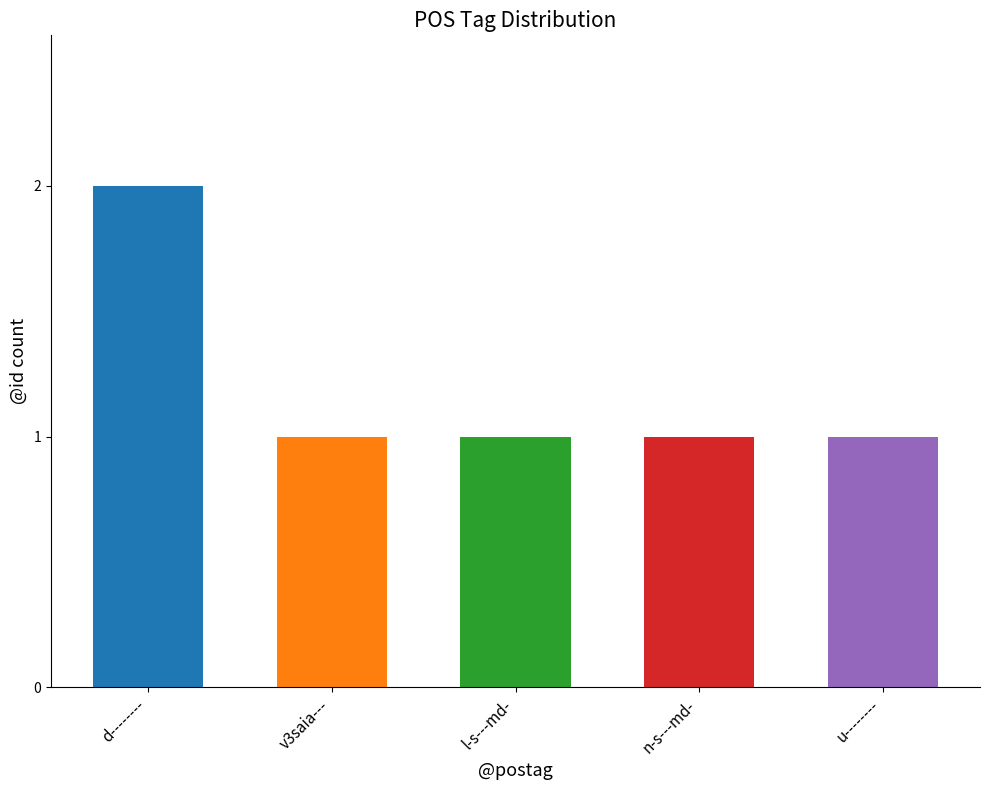

Which has a higher value, n-s---md- or d--------?

d--------